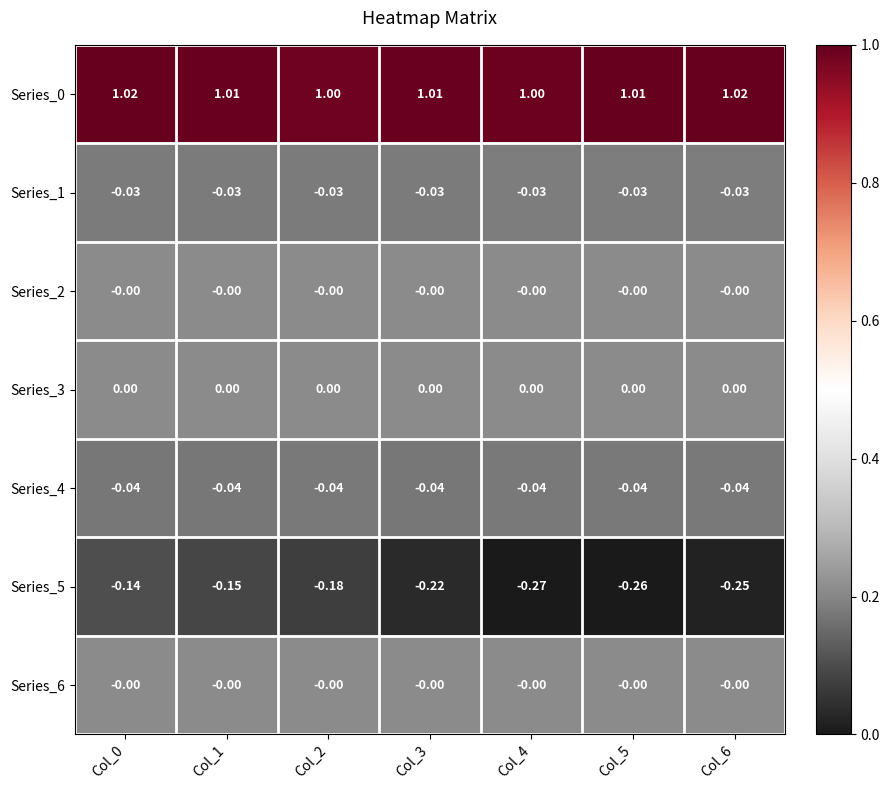

Is the value of Series_1 at Col_2 greater than the value of Series_2 at Col_4?

No